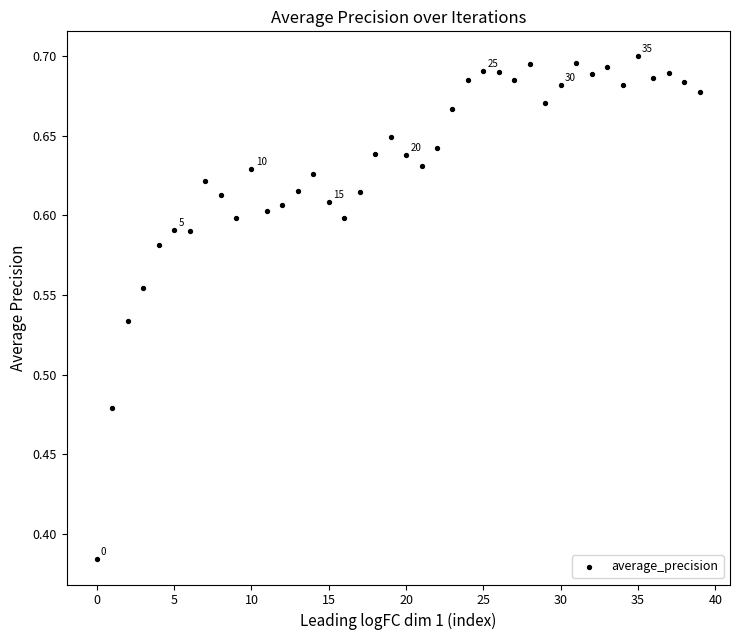

What is the range of Y values (max minus min)?

0.3